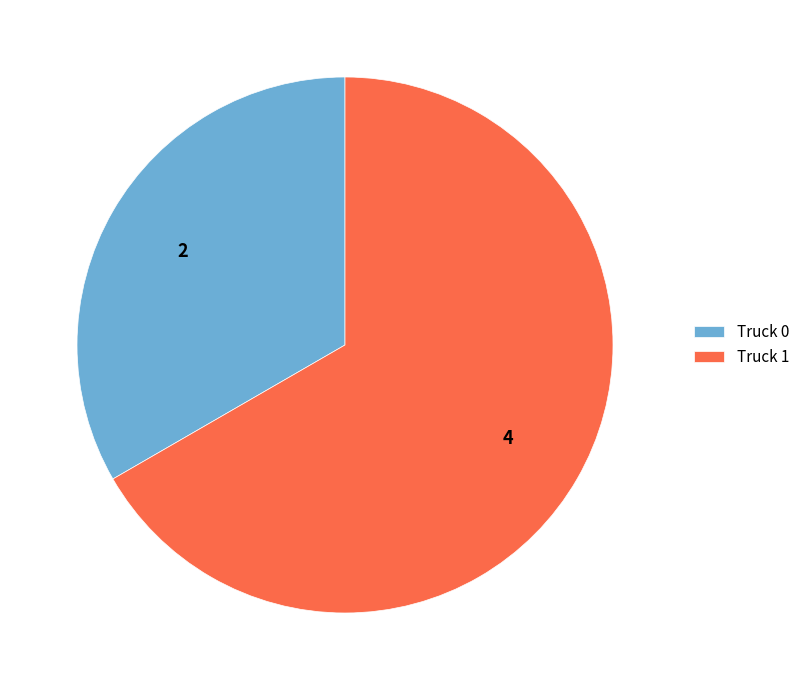

Which slice is the largest?

Truck 1